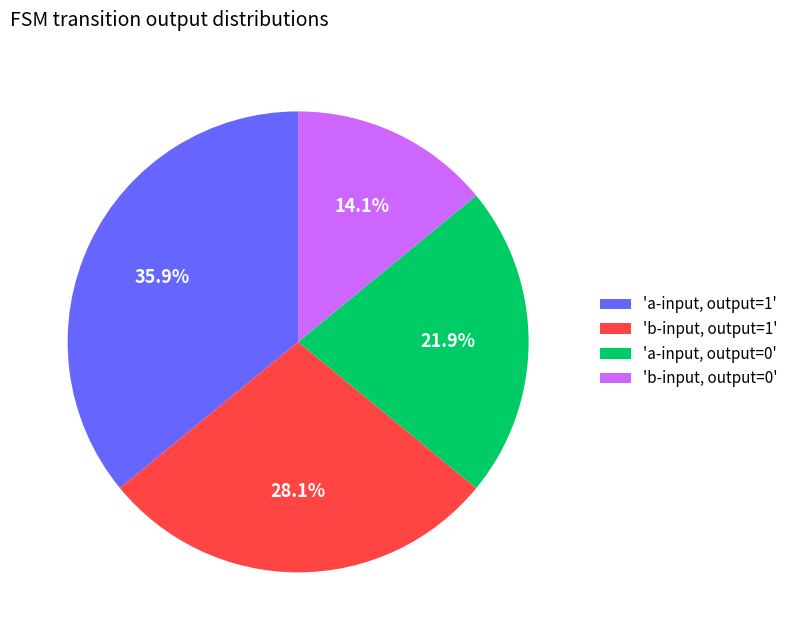

What is the total percentage of 'a-input, output=0' and 'a-input, output=1'?

57.8%